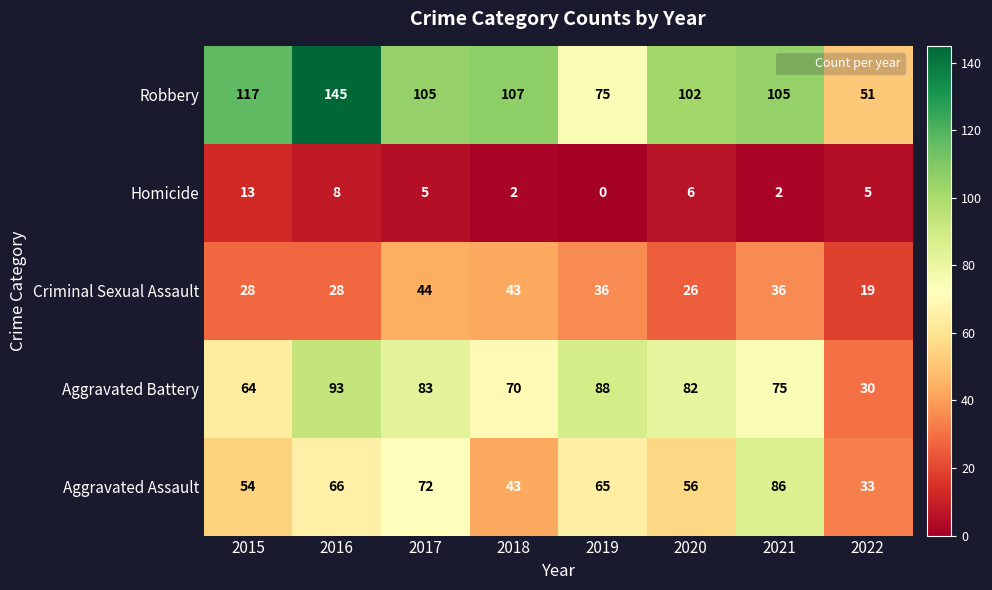

Rank the categories by Aggravated Battery value from lowest to highest.

2022, 2015, 2018, 2021, 2020, 2017, 2019, 2016